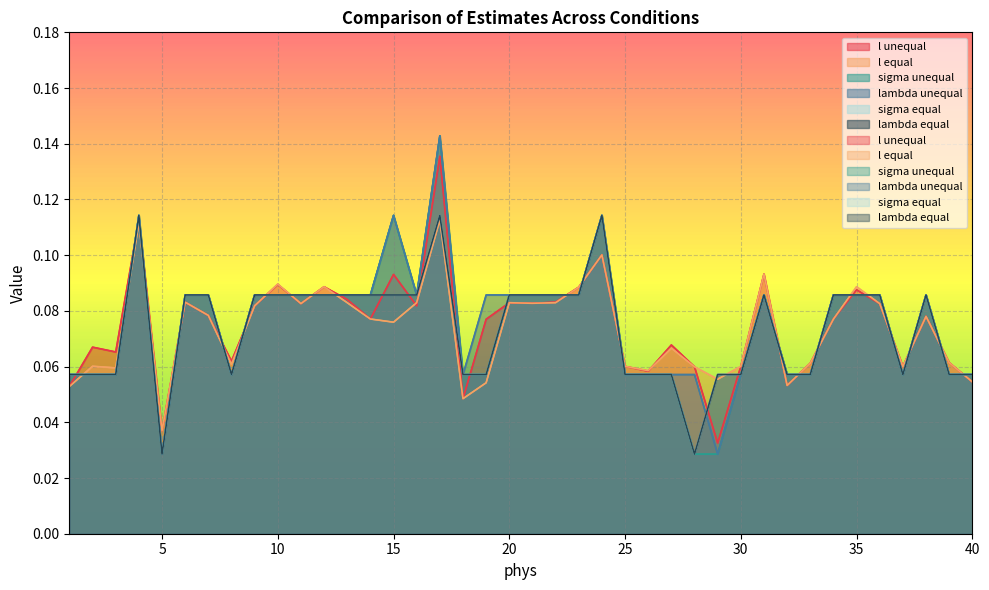

Between 25 and 16, which is larger?

16